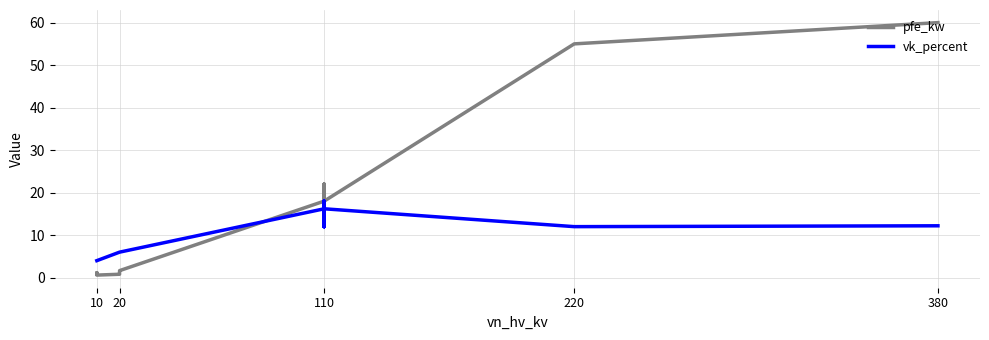

Which series has the widest spread of values?

pfe_kw